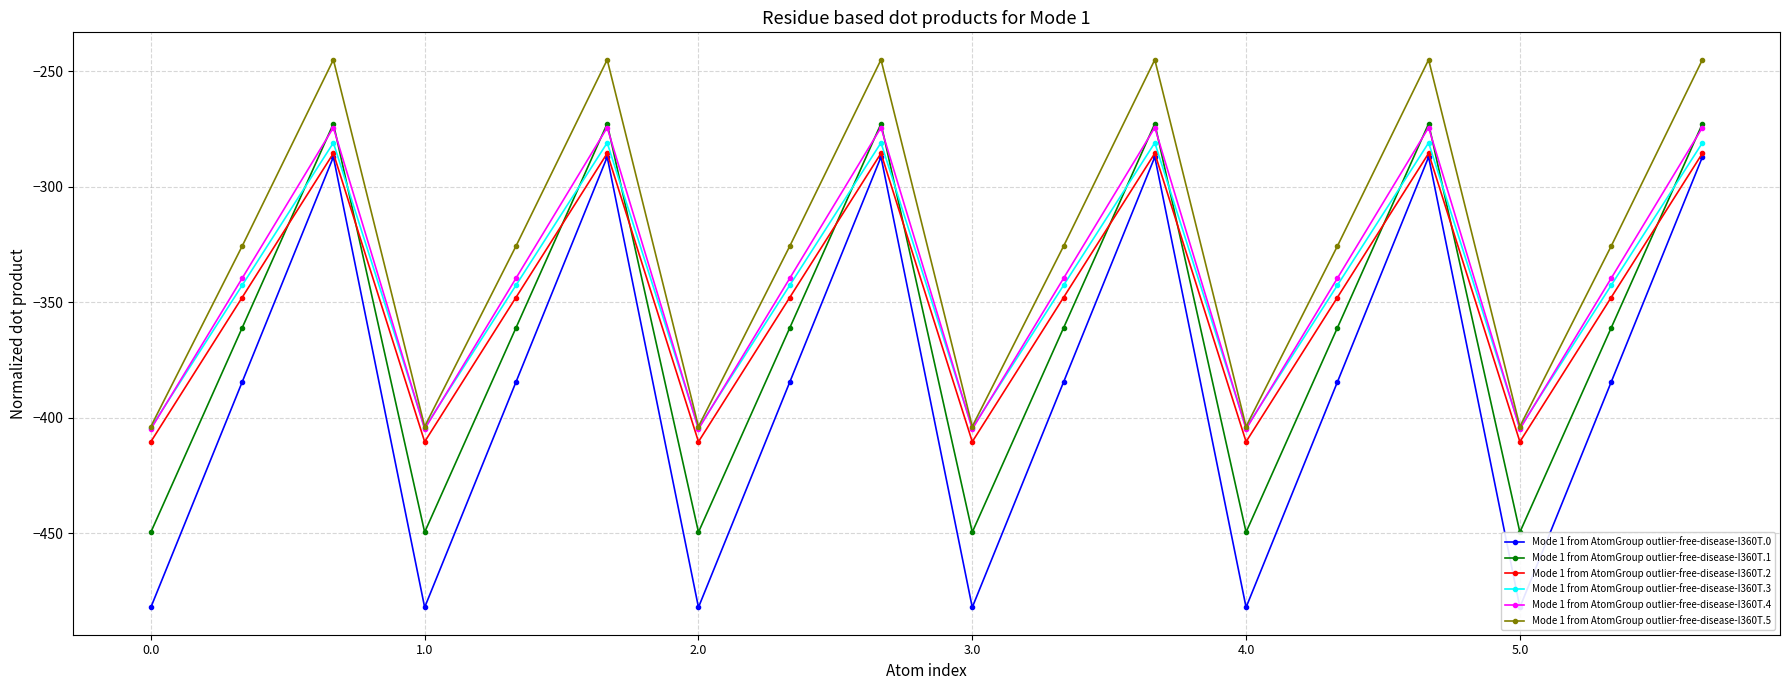

Count the number of data series in this chart.

6